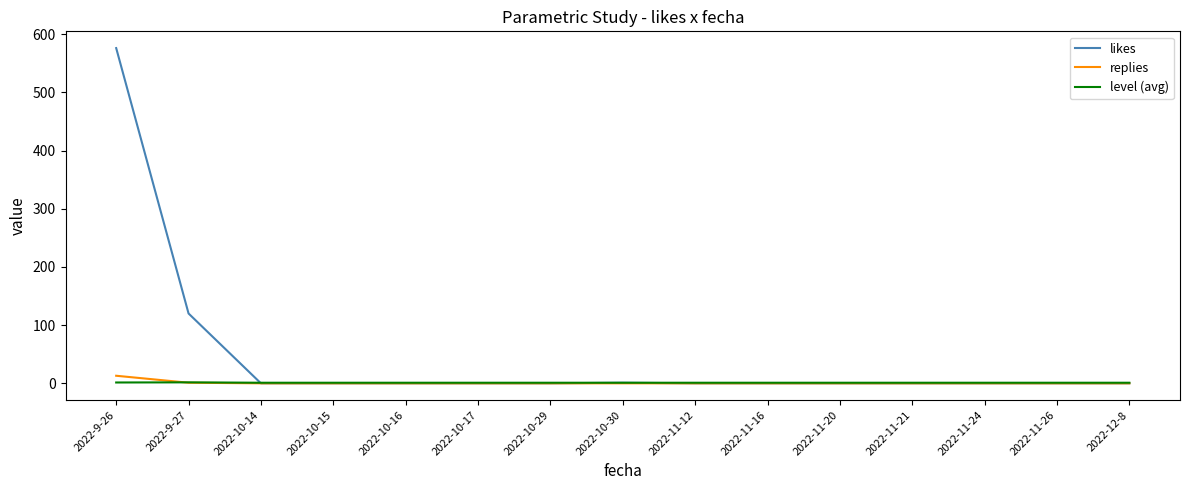

What is the difference between the maximum and minimum values in the replies series?

13.0